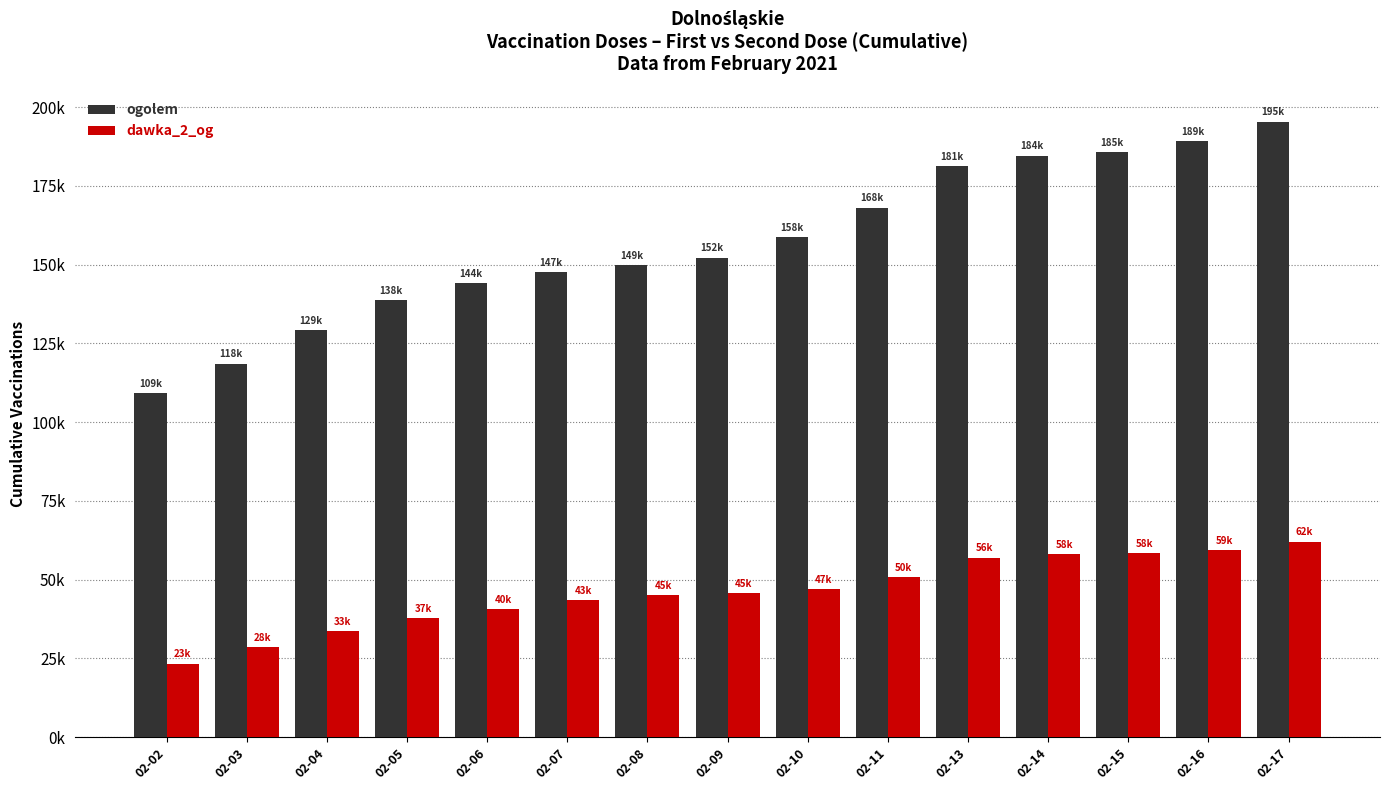

Which category has the lowest value in the ogolem series?

02-02